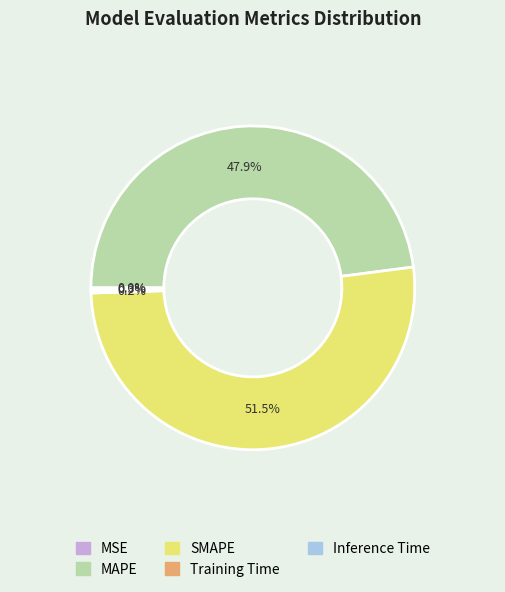

What is the majority slice?

SMAPE